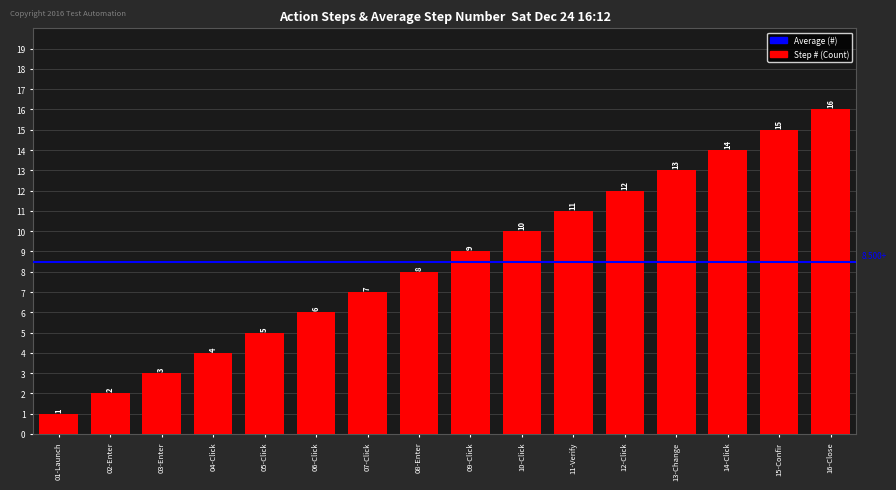

Approximately how many times larger is the value at 02-Enter compared to 03-Enter?

0.7